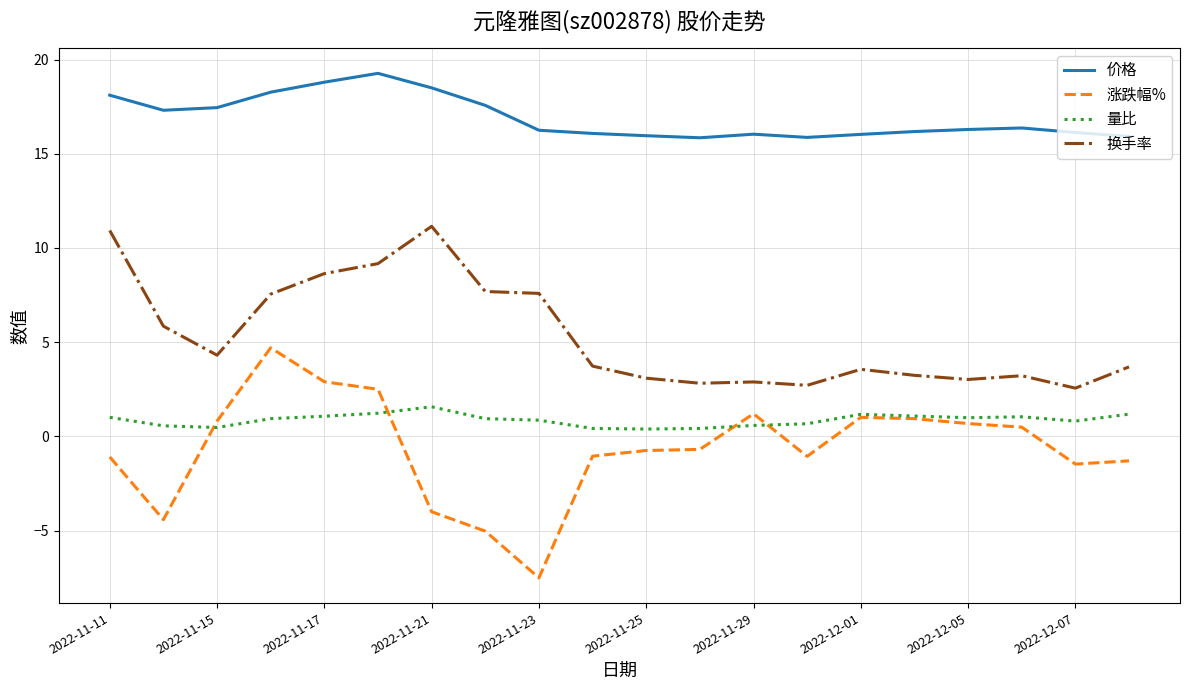

Does the chart display data point markers on the line(s)?

No